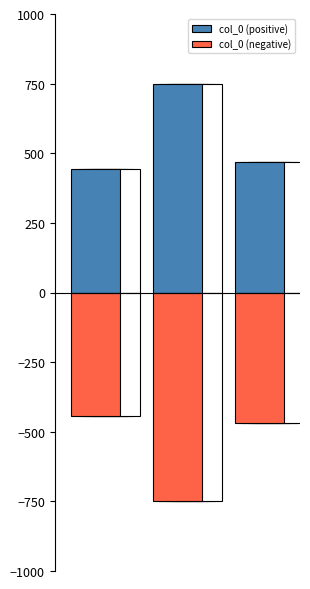

How many data points in col_0 (positive) are less than 468?

1